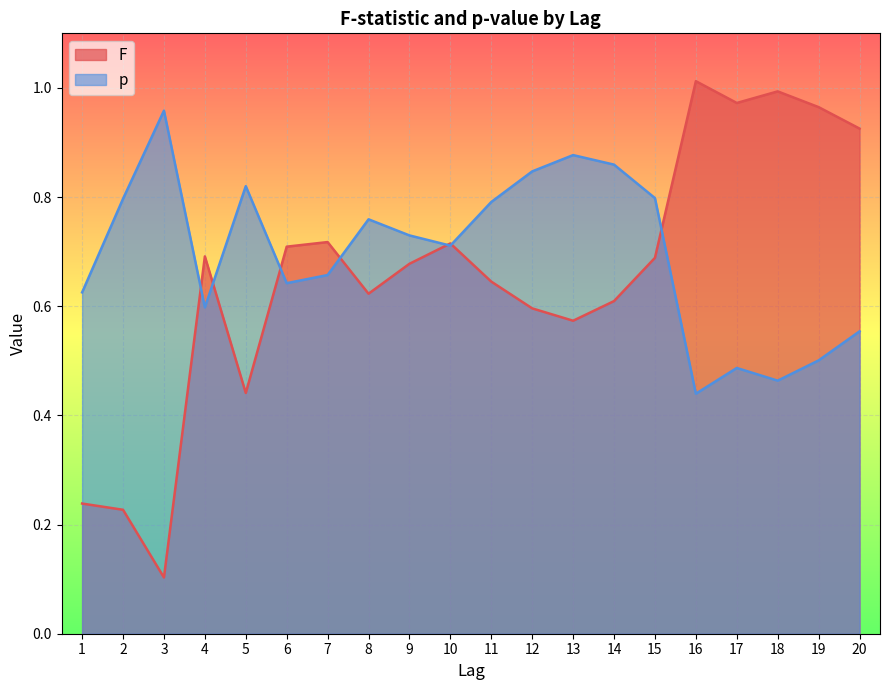

The F series shows 0.8 at 13. True or false?

False